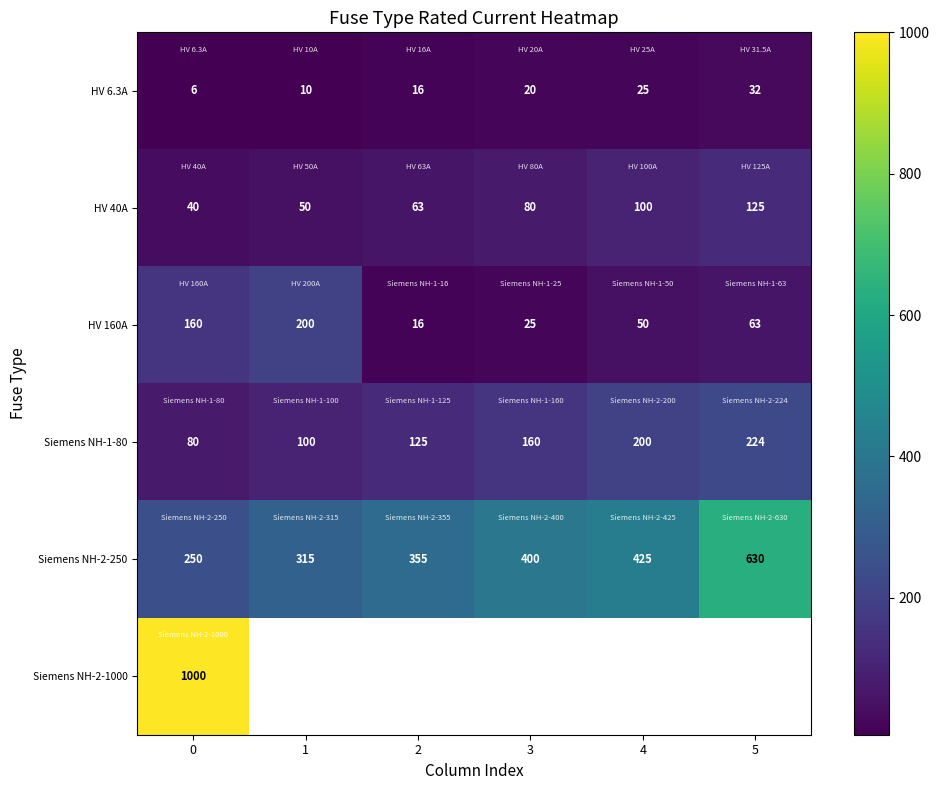

True or false: HV 160A has a value of 66.4 at 1.

False